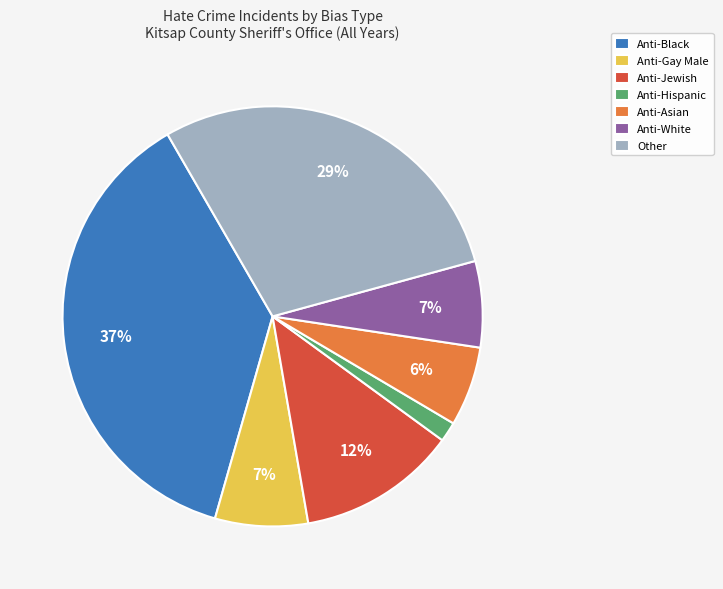

Which category has the biggest portion of the pie?

Anti-Black